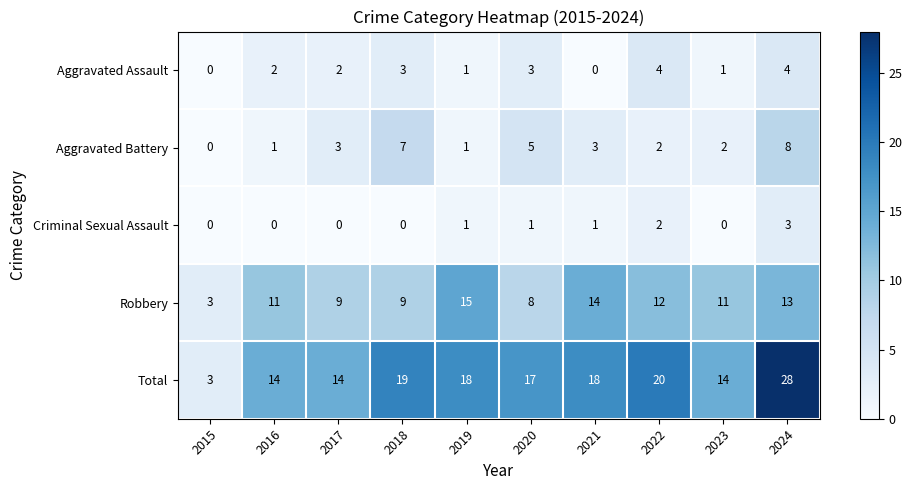

What is the difference between the Aggravated Battery values at 2018 and 2022?

5